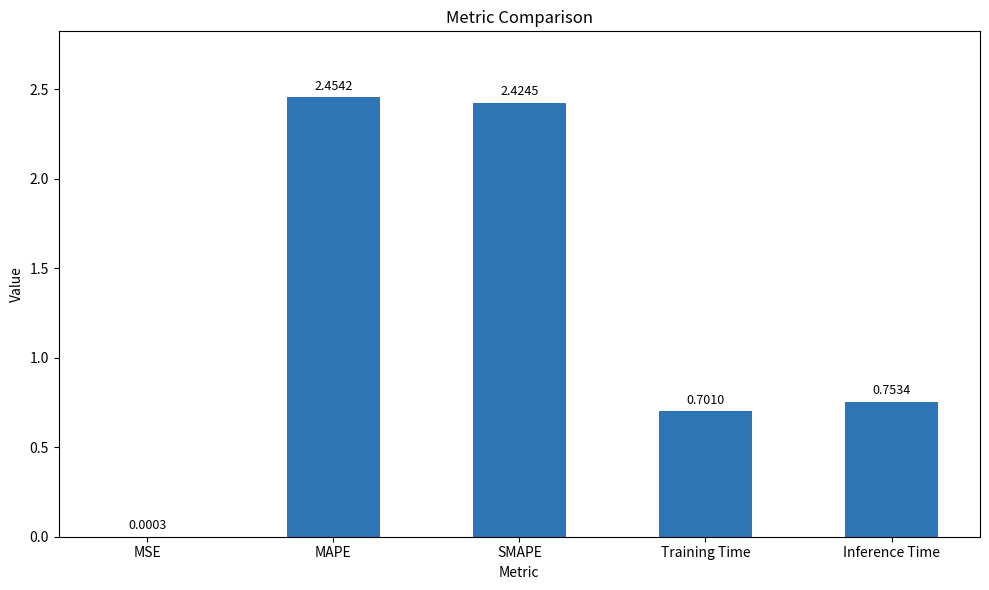

What is the change in value from SMAPE to Training Time?

-1.7